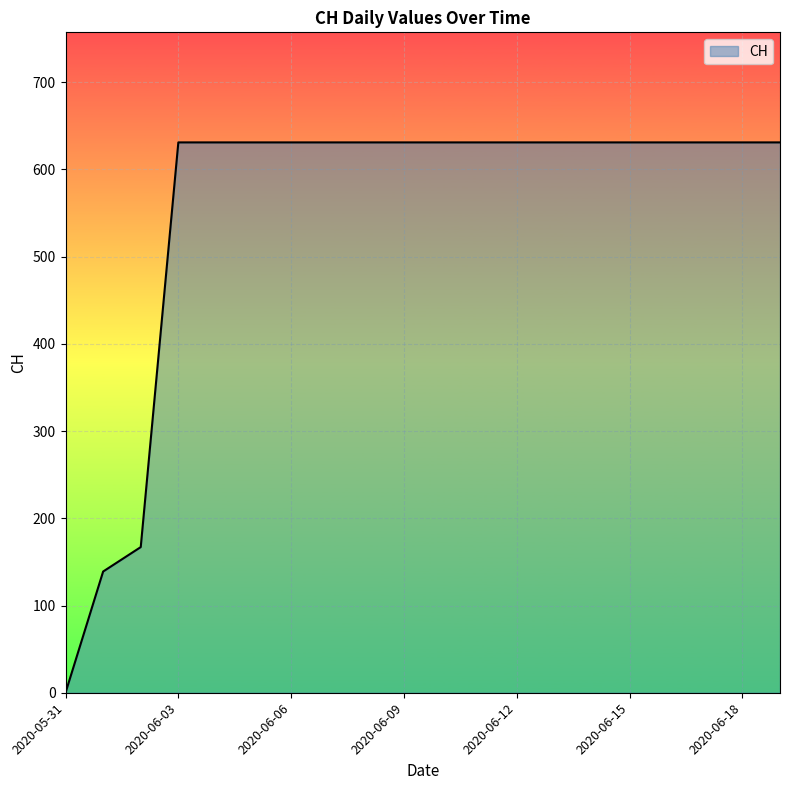

What is the difference between the maximum and minimum values?

631